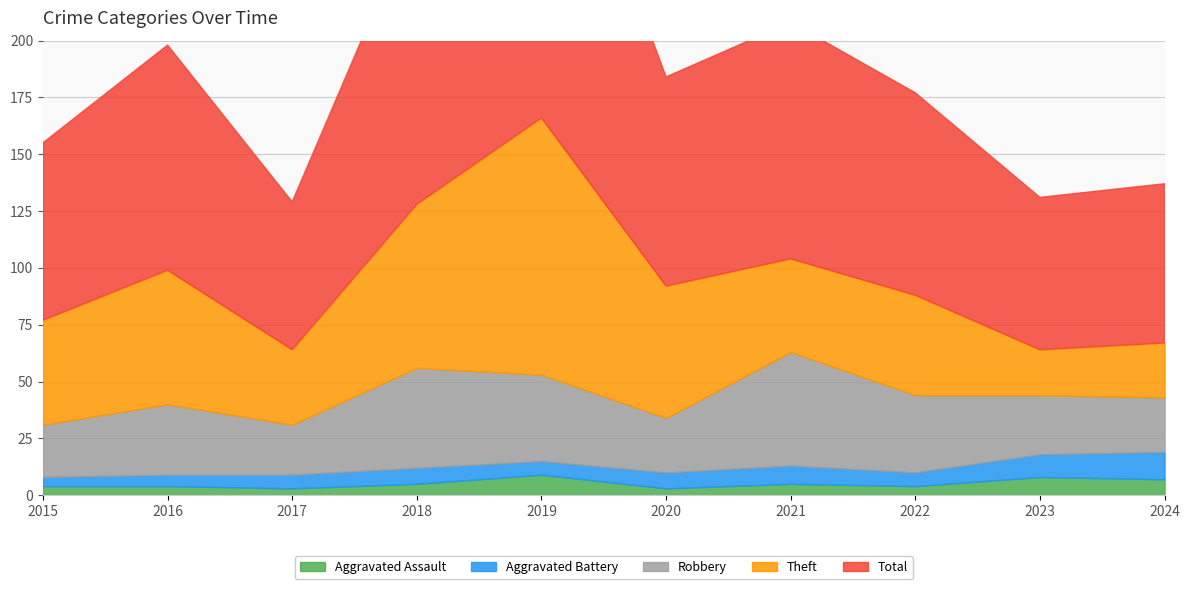

What is the total value across all series at 2017?

129